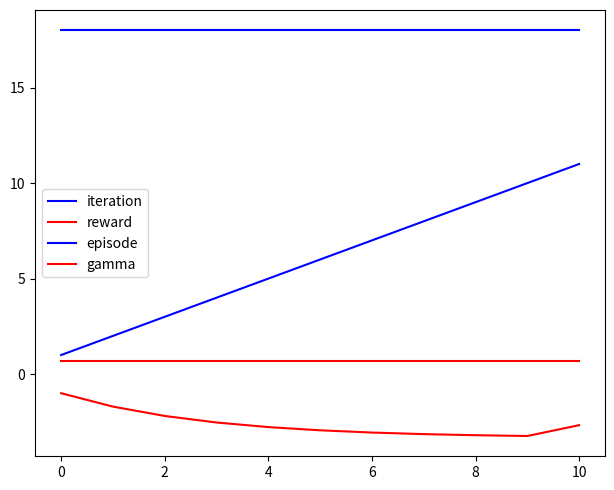

True or false: episode and iteration intersect in this chart.

False